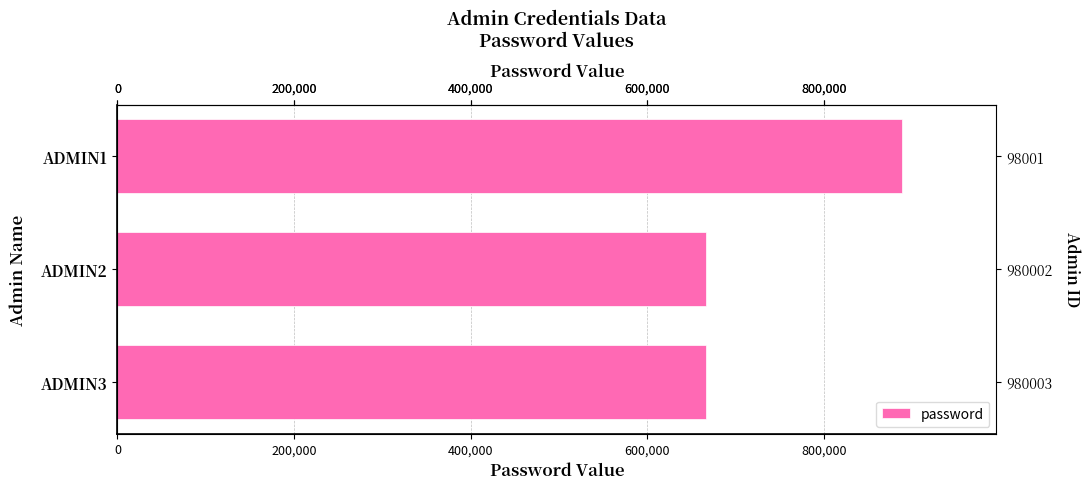

Is it true that the value at 200,000 is 1138288?

False